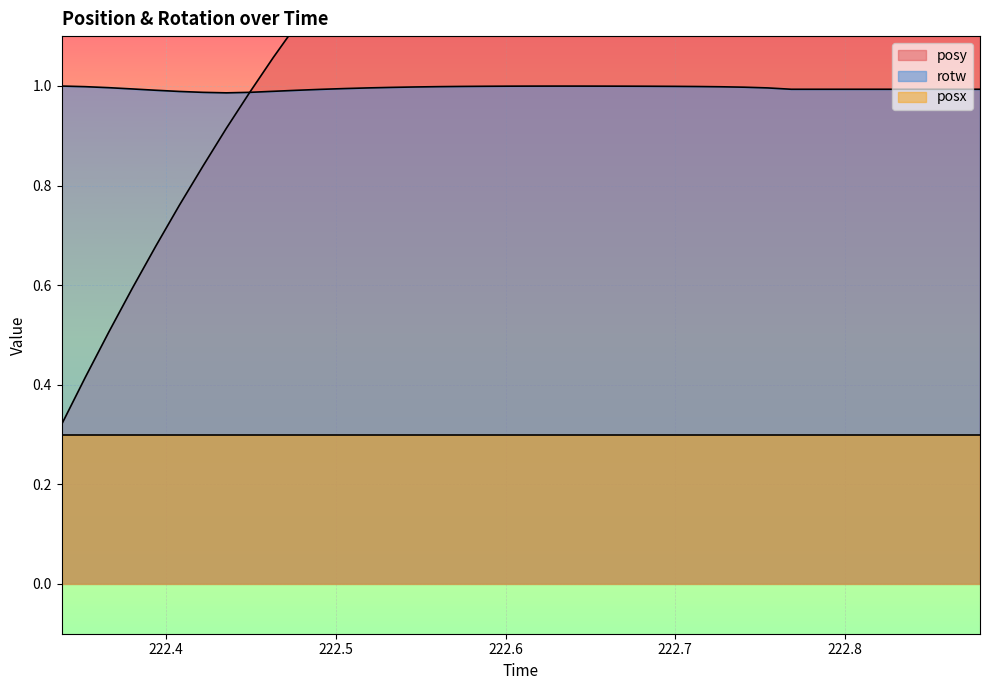

Is it true that rotw equals 1.0 at 222.8?

True